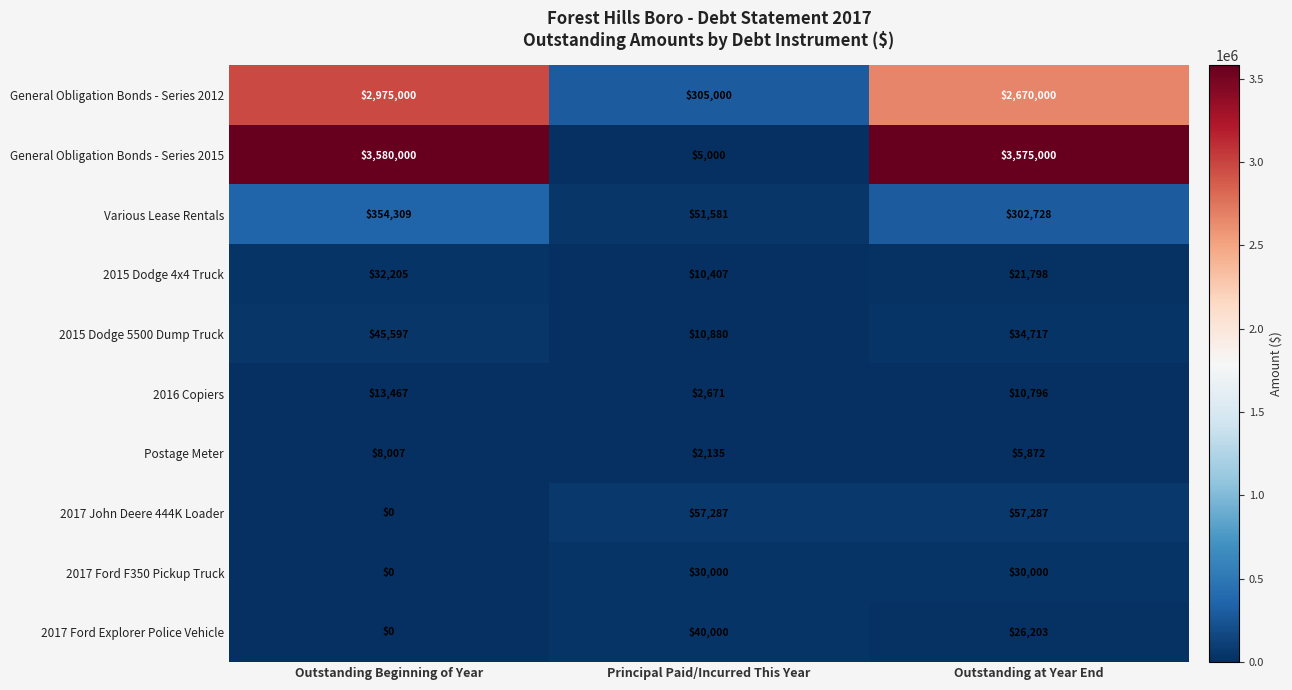

Rank the series by their maximum value, from lowest to highest.

Postage Meter, 2016 Copiers, 2017 Ford F350 Pickup Truck, 2015 Dodge 4x4 Truck, 2017 Ford Explorer Police Vehicle, 2015 Dodge 5500 Dump Truck, 2017 John Deere 444K Loader, Various Lease Rentals, General Obligation Bonds - Series 2012, General Obligation Bonds - Series 2015